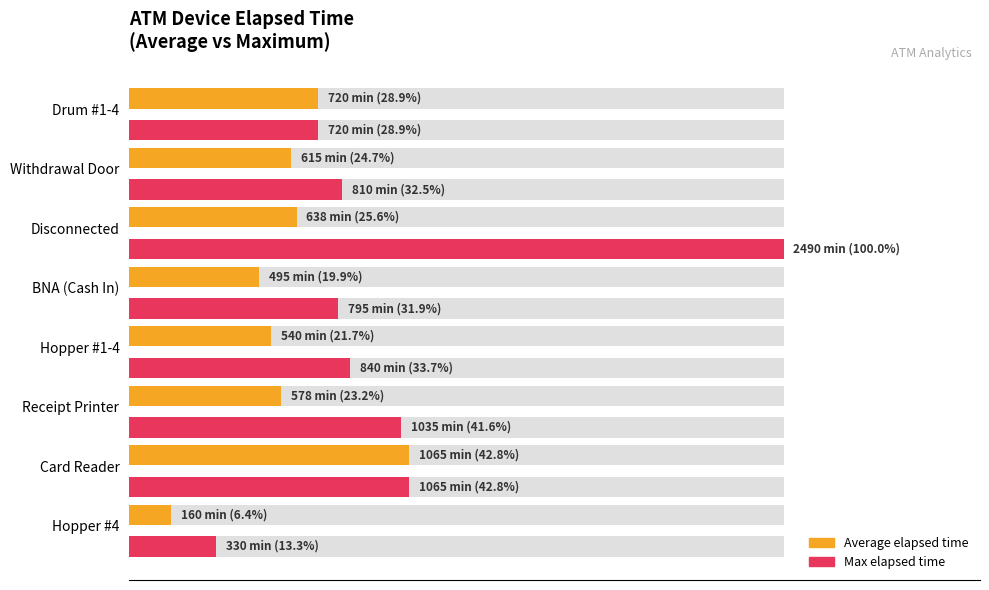

What is the average value of the Average elapsed time series?

24.1